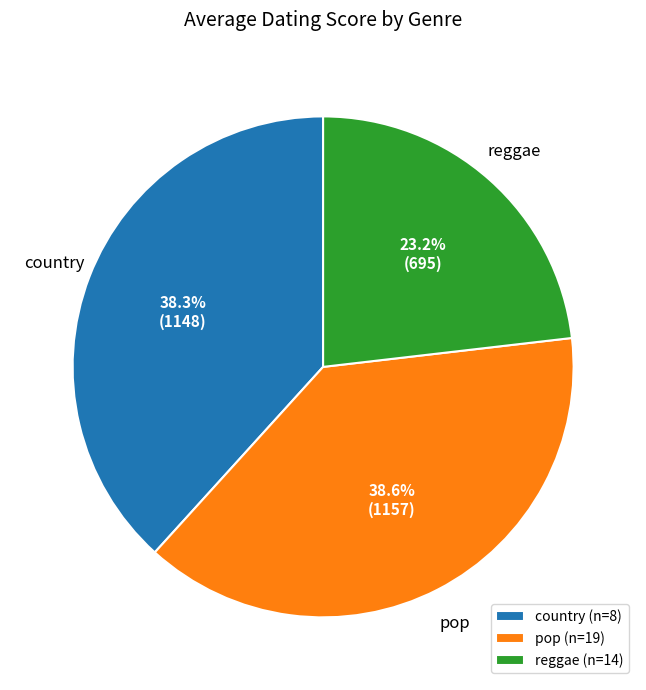

Which has a higher value, reggae or pop?

pop